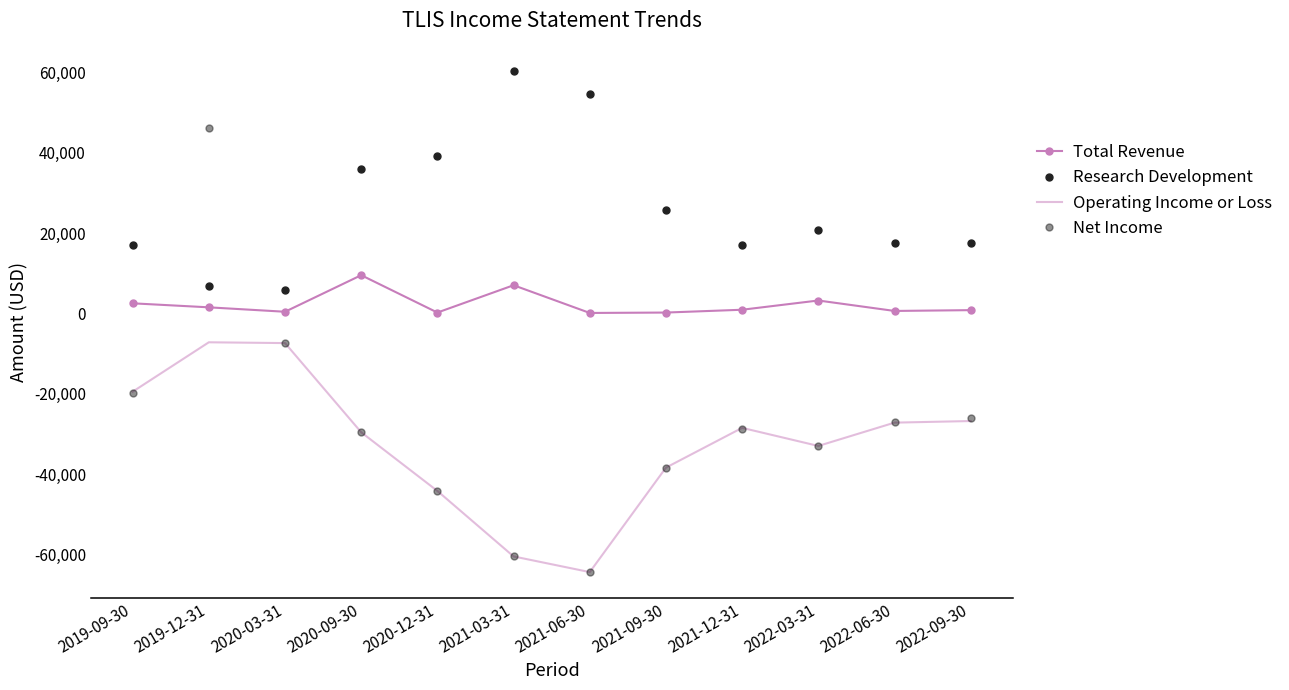

What is the label of the 11th point from the right?

2019-12-31